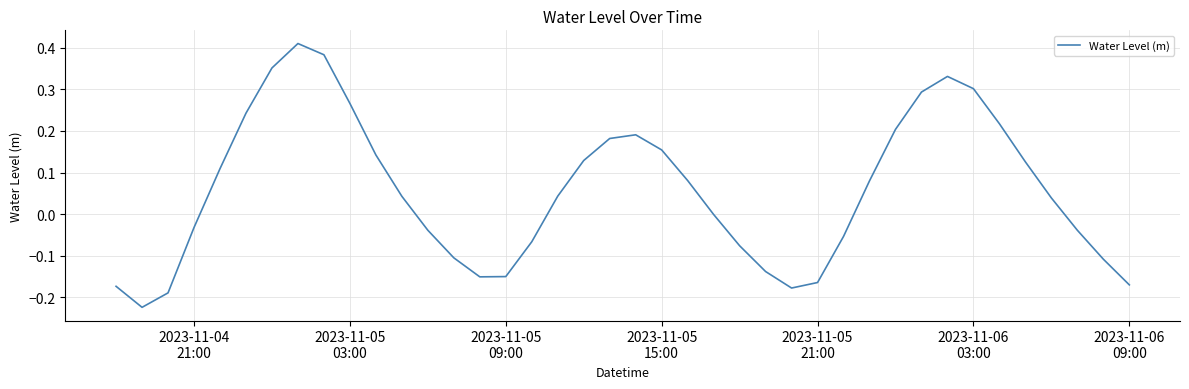

How many lines are shown in the chart?

1